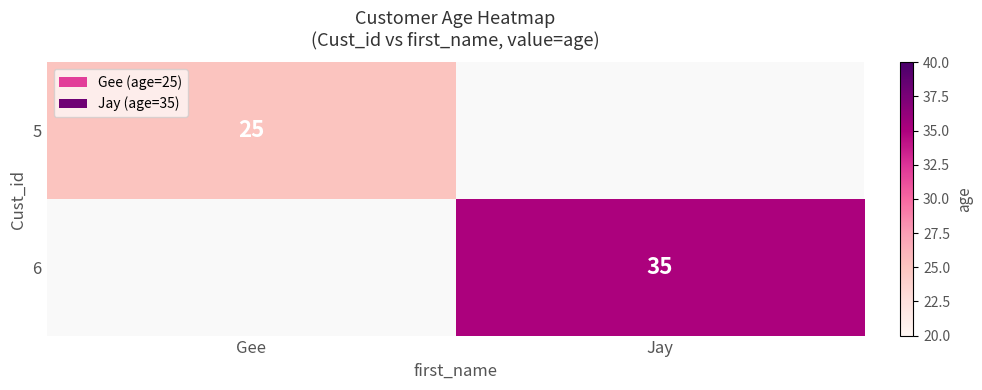

The value of 5 at Gee is 39. True or false?

False